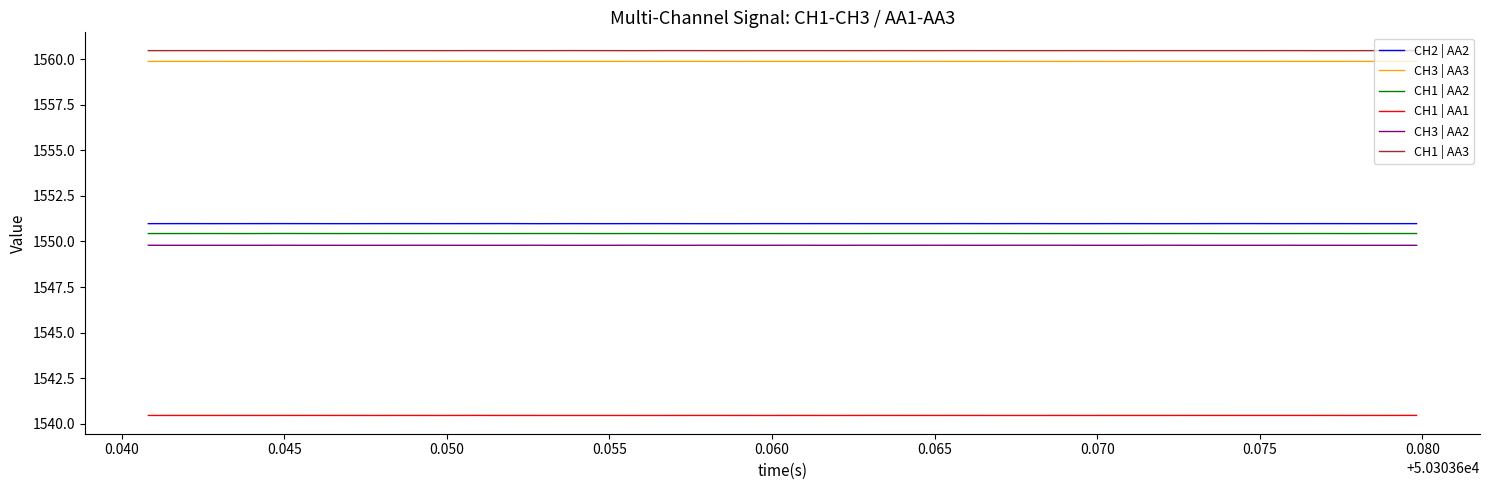

True or false: CH1 | AA1 and CH3 | AA3 intersect in this chart.

False